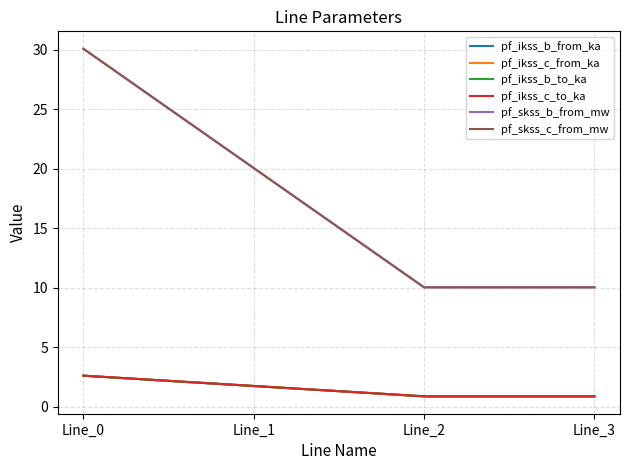

What is the maximum value shown in the chart?

30.1